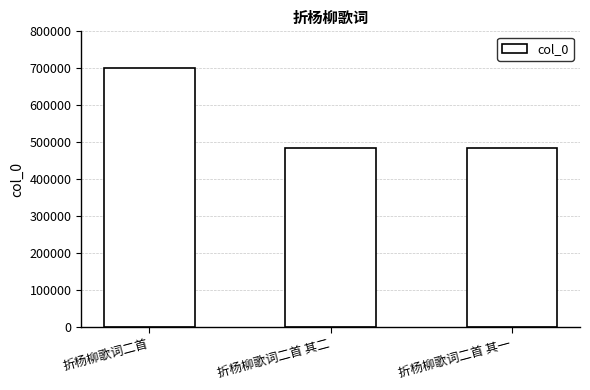

Does the chart contain stacked bars?

No